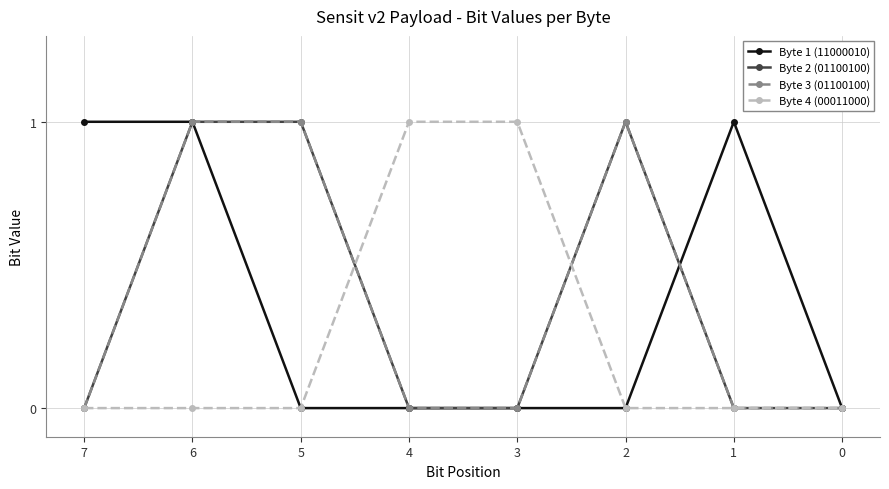

Reading left to right, list all the values displayed in this chart.

Byte 1 (11000010): 1	1	0	0	0	0	1	0
Byte 2 (01100100): 0	1	1	0	0	1	0	0
Byte 3 (01100100): 0	1	1	0	0	1	0	0
Byte 4 (00011000): 0	0	0	1	1	0	0	0